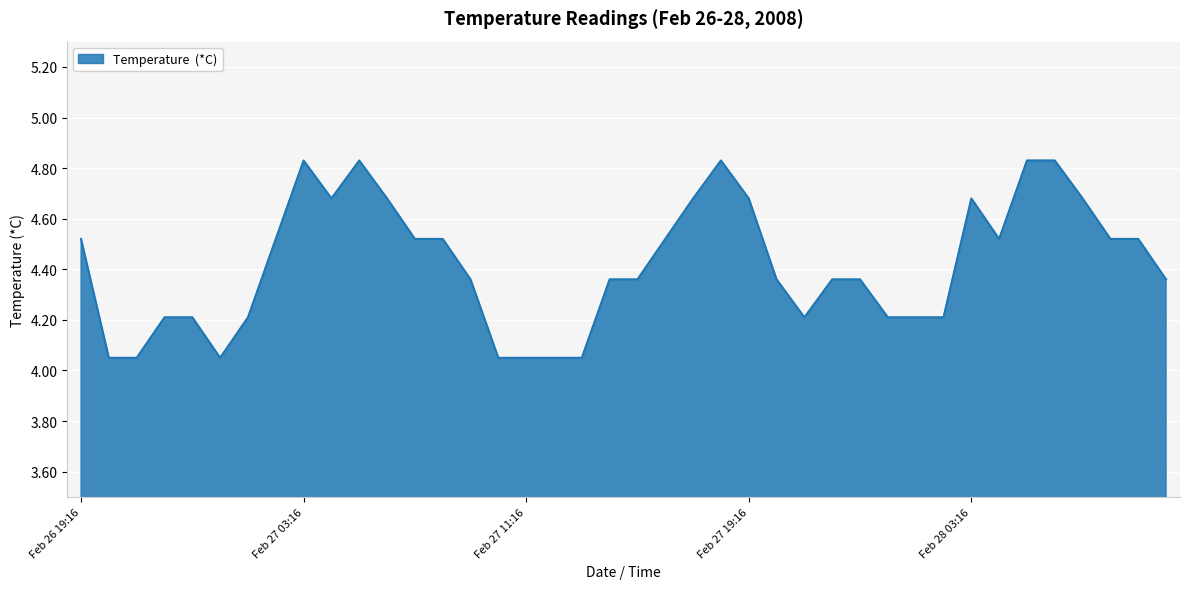

What is the difference between the maximum and minimum values?

0.8